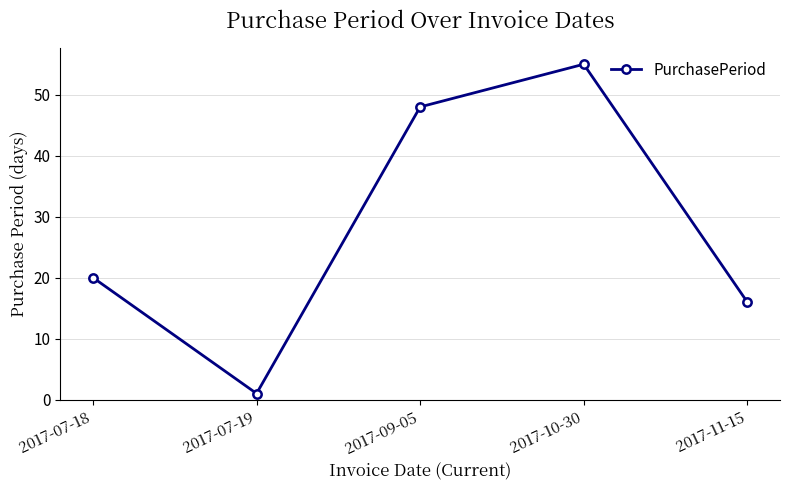

How many lines are shown in the chart?

1